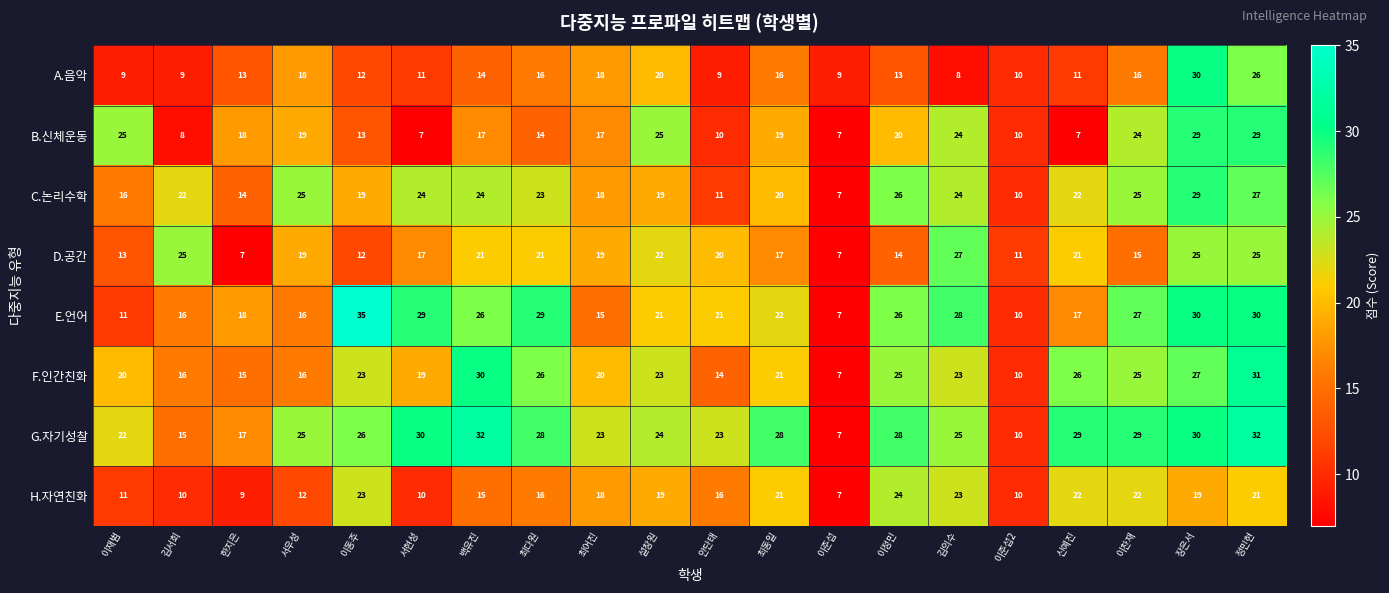

Between 김서희 and 이준섭, which series saw the biggest shift?

D.공간